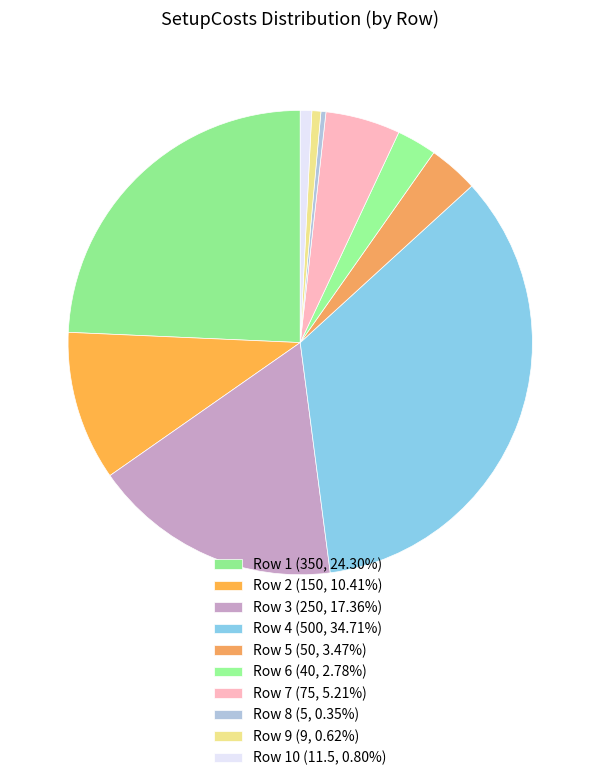

Count the number of slices in the pie.

10